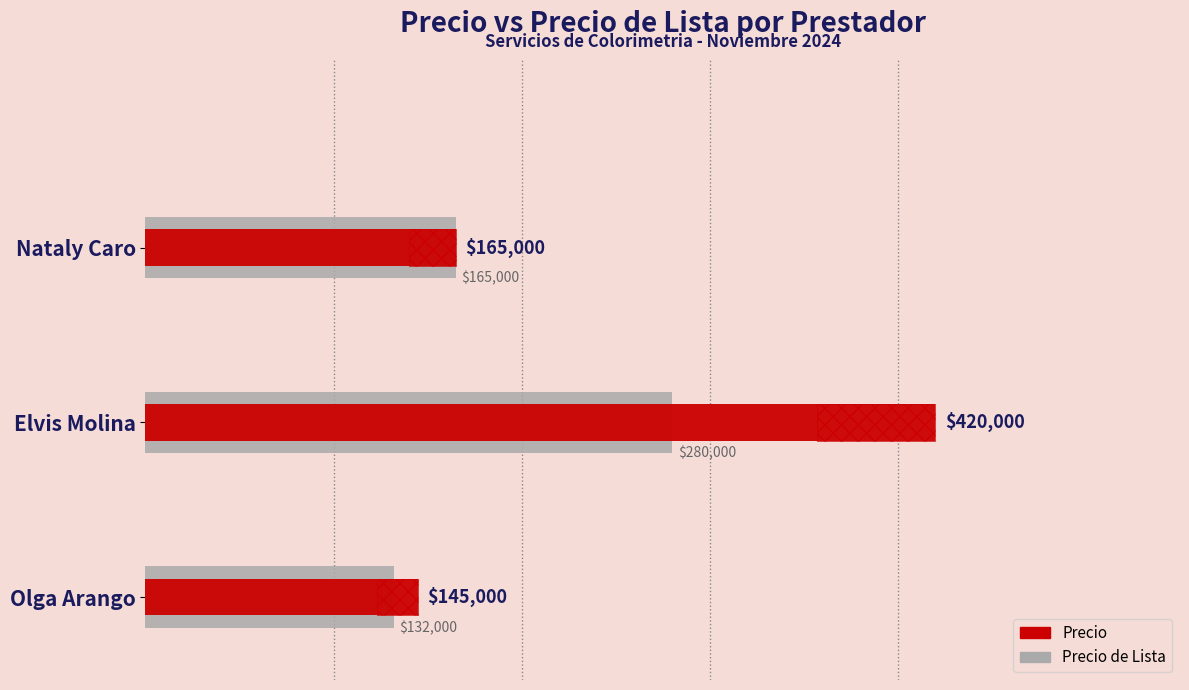

What are all the series names shown in the legend?

Precio de Lista, Precio